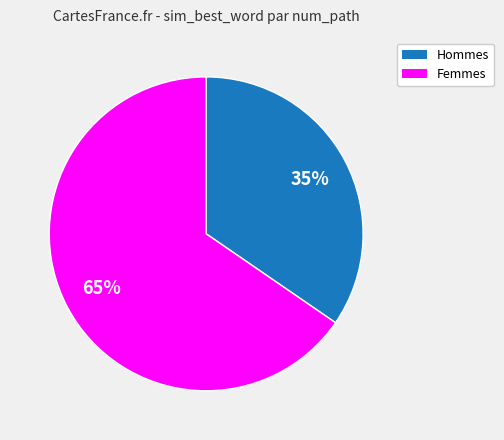

Is there a majority slice in this chart?

Yes